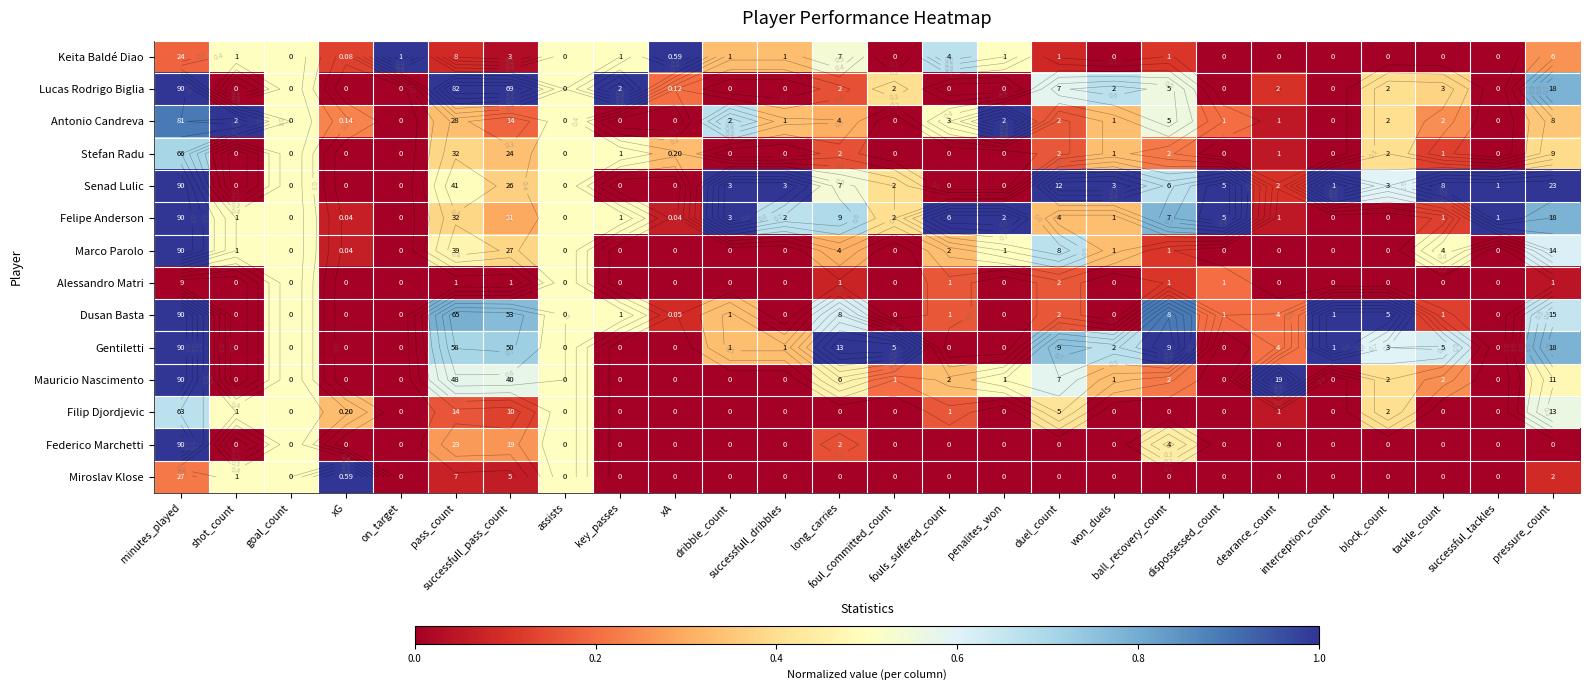

At which category is the sum across all series the highest?

minutes_played